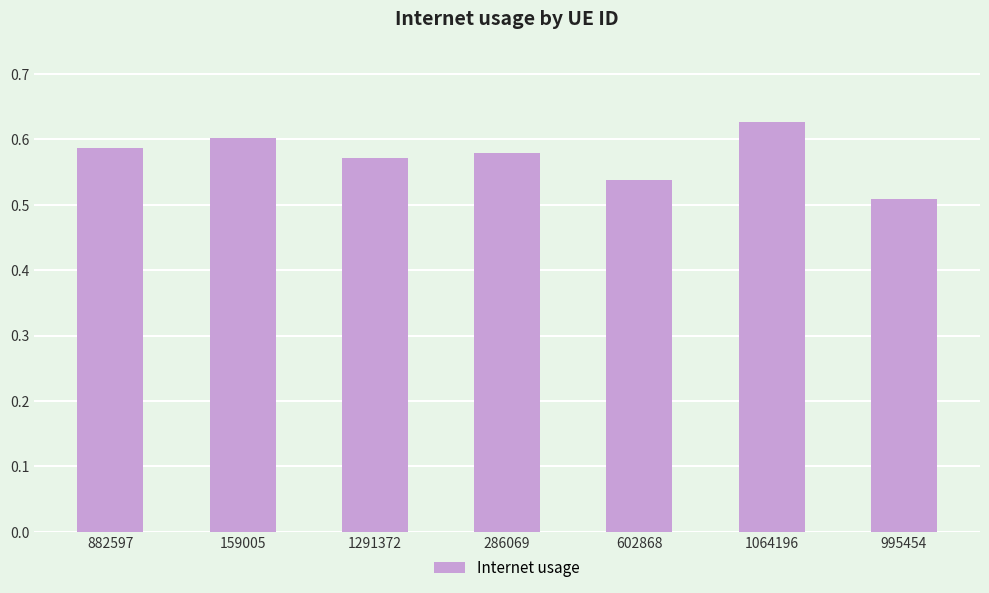

Is it true that the value at 1291372 is 0.6?

True